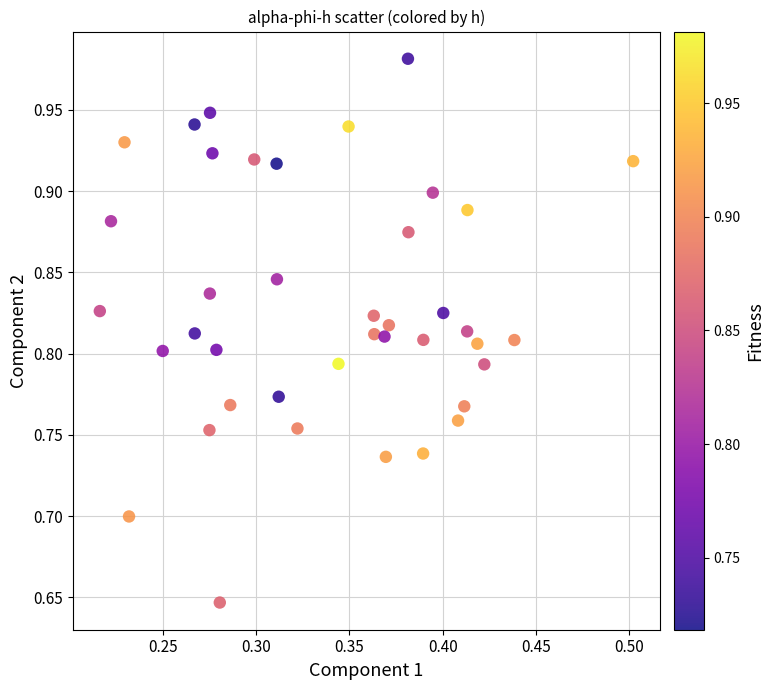

What is the range of X values (max minus min)?

0.3